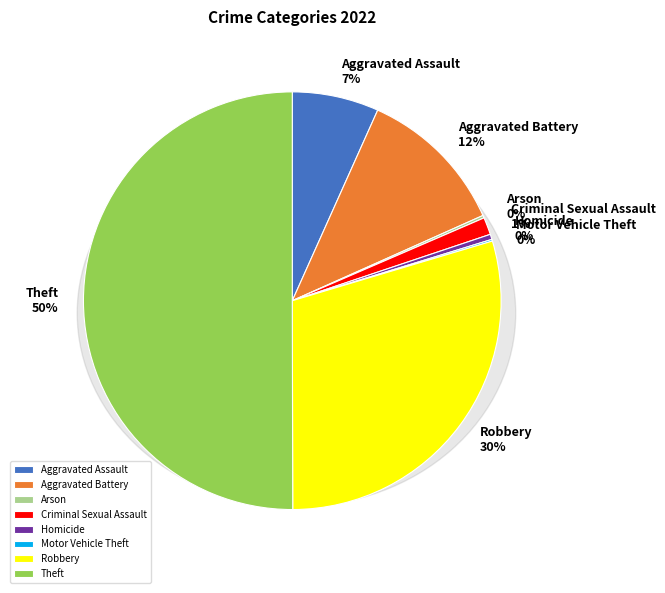

To the nearest percent, what is the difference between the largest and smallest slice percentages?

50%